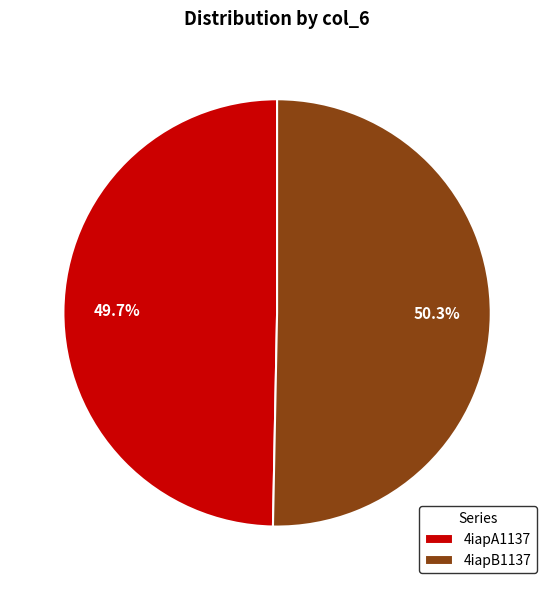

To the nearest percent, what is the difference between the largest and smallest slice percentages?

1%